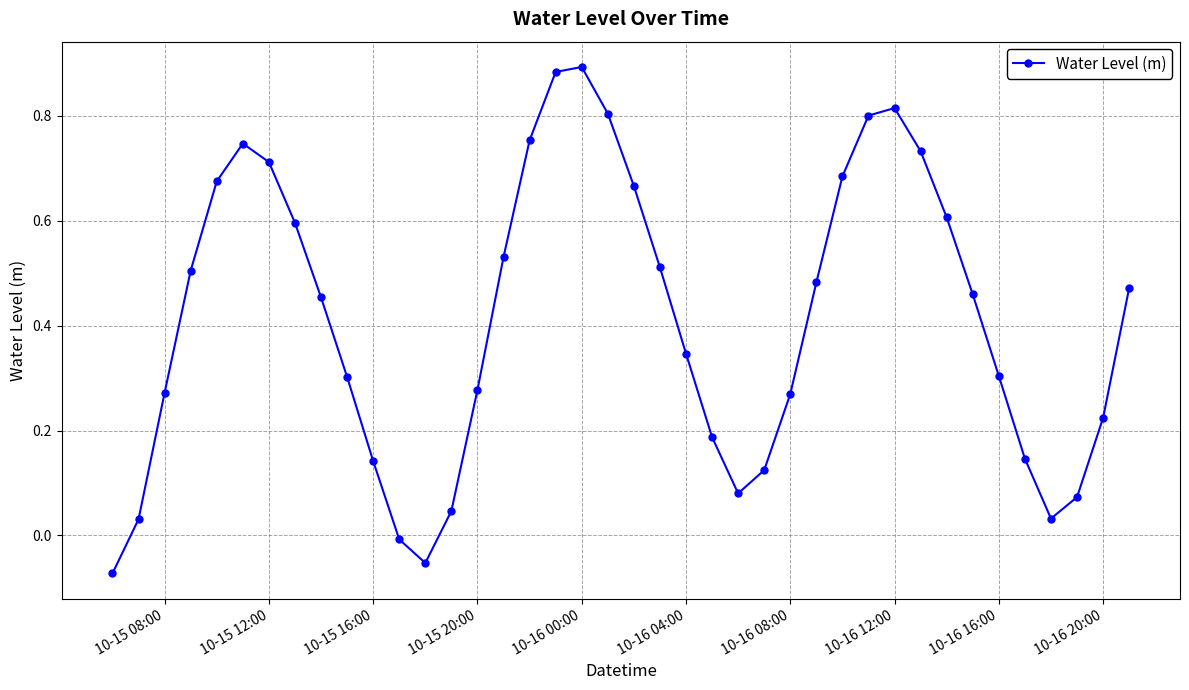

What is the difference between the maximum and minimum values?

1.0